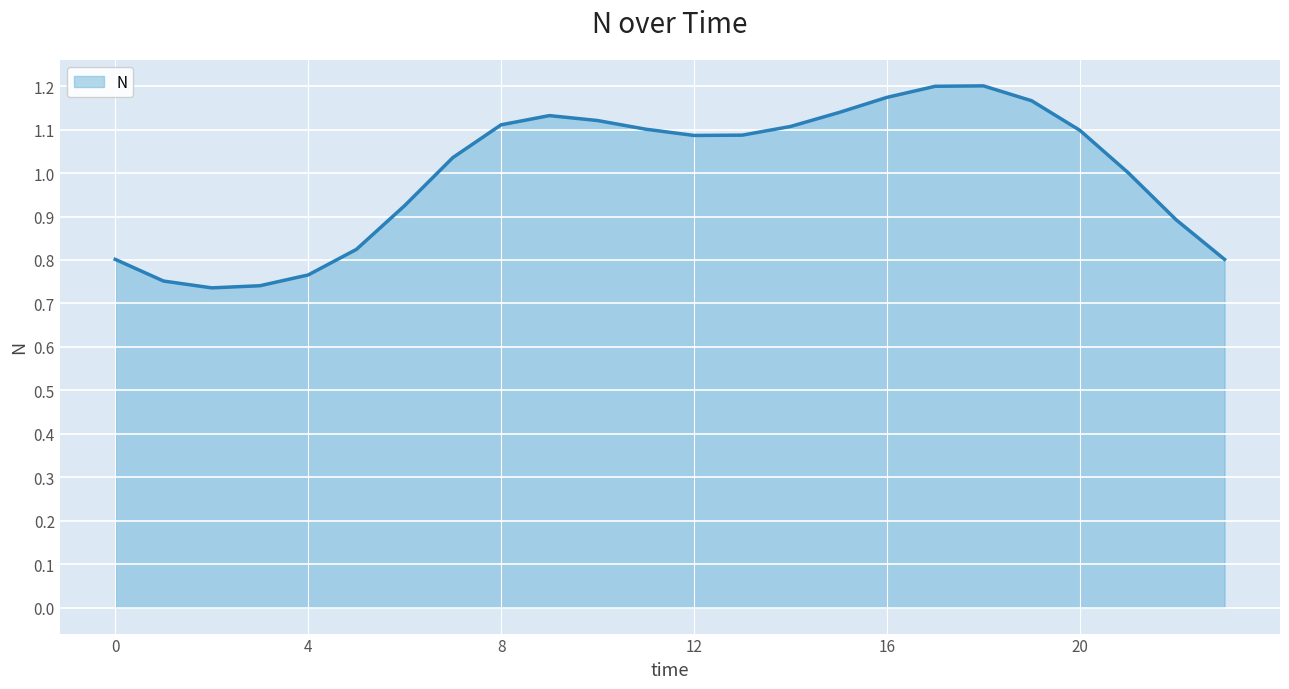

What is the difference between the maximum and minimum values?

0.5